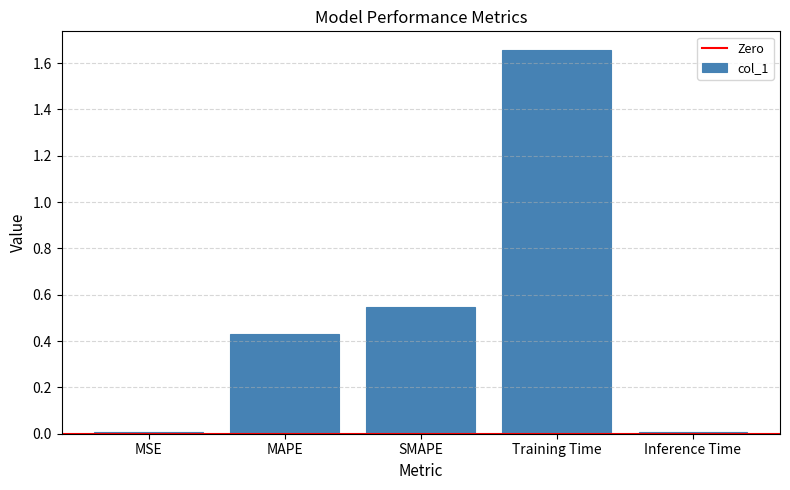

The value at SMAPE is 0.8. True or false?

False